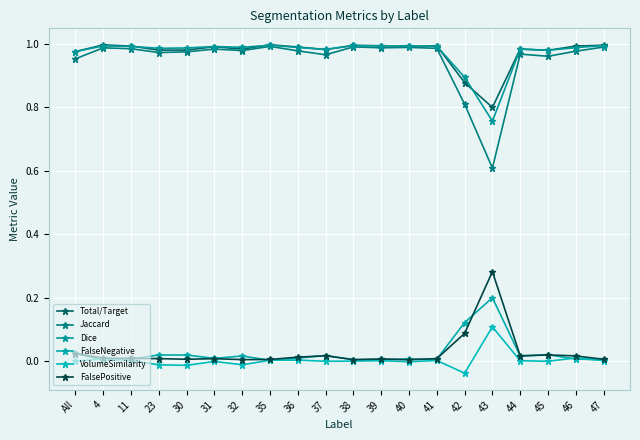

What position from the left is 42?

15